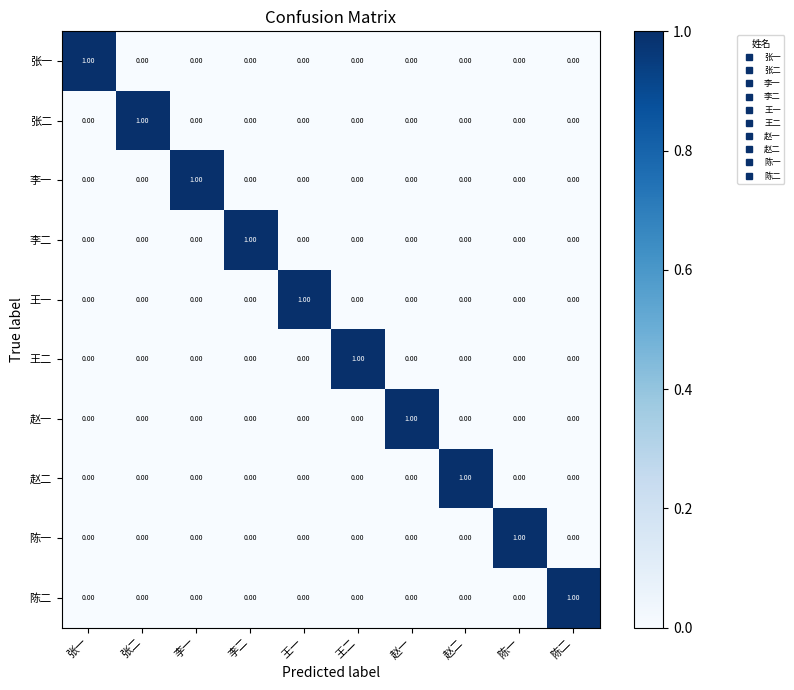

At how many categories does at least one series exceed 0?

10